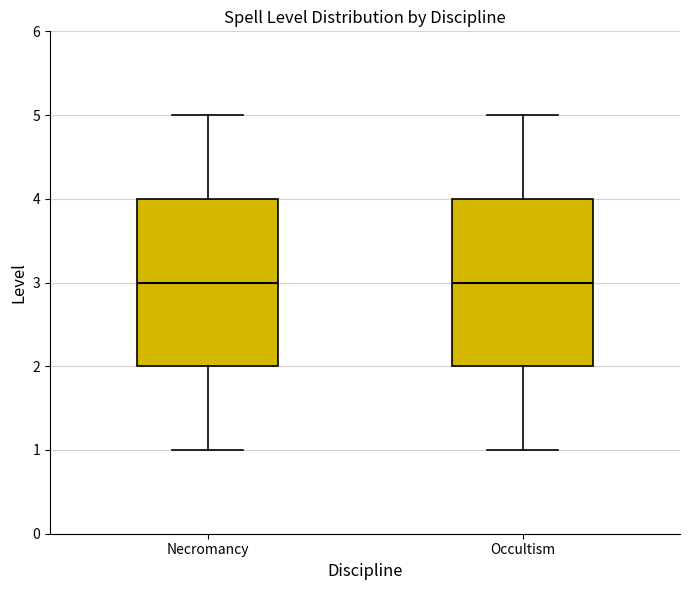

Where does the median line of the box for Occultism sit on the y-axis? The values are not printed on the chart, so give them approximately, as read against the axis.

3